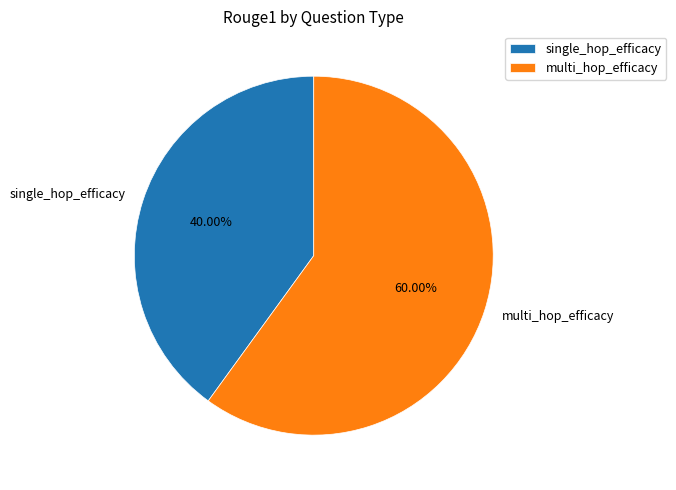

Which category has the smallest portion of the pie?

single_hop_efficacy